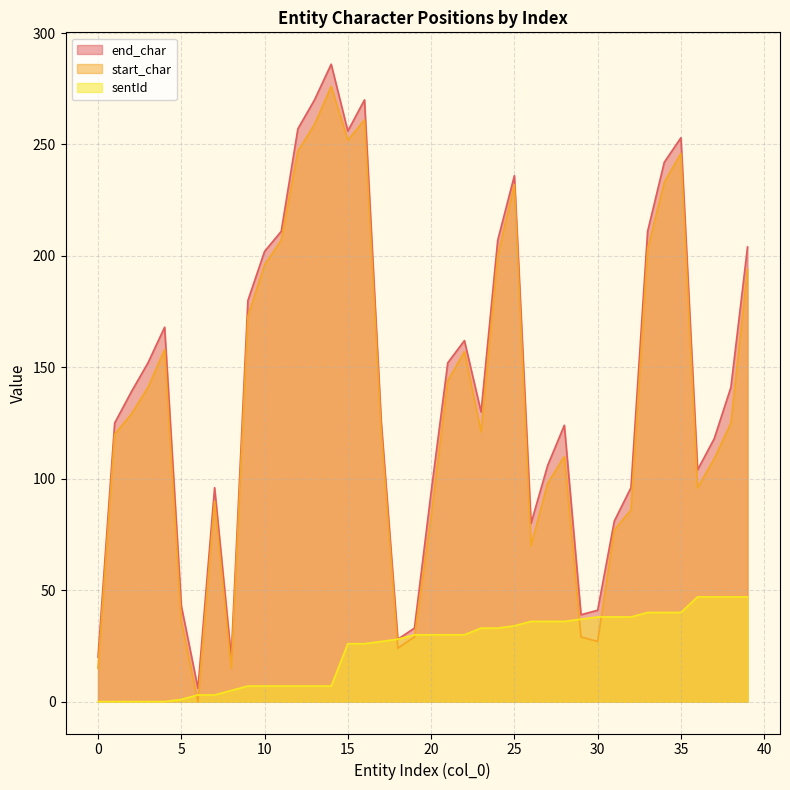

At which category does start_char reach its first local peak?

4